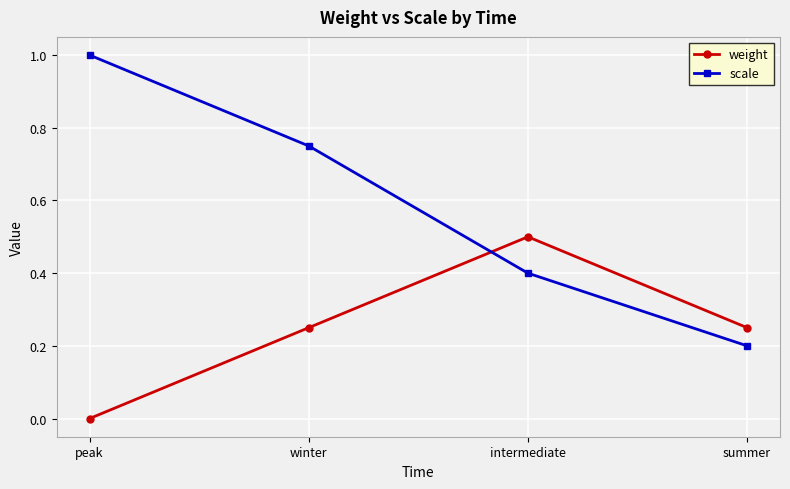

Which series has the widest spread of values?

scale